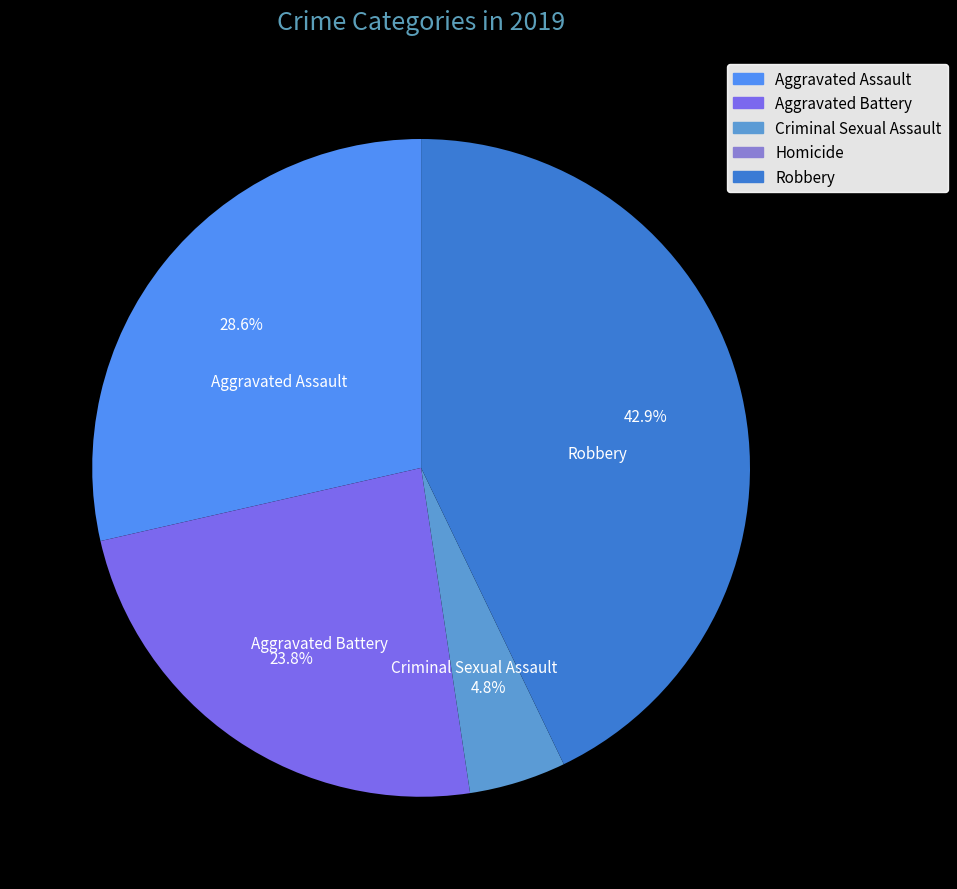

Which slice is the largest?

Robbery